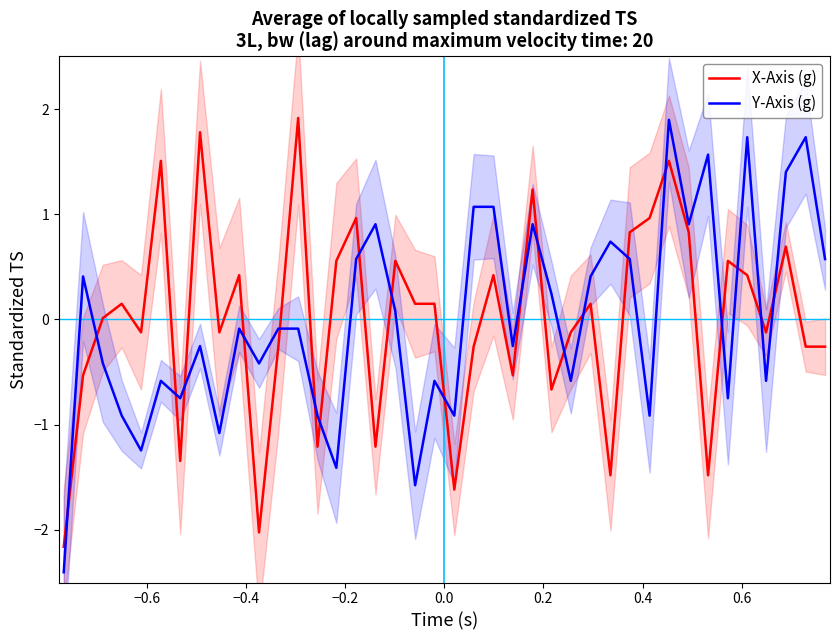

Reading left to right, list all the values displayed in this chart.

X-Axis (g): -2.2	-0.5	0.0	0.1	-0.1	1.5	-1.3	1.8	-0.1	0.4	-2.0	-0.3	1.9	-1.2	0.6	1.0	-1.2	0.6	0.1	0.1	-1.6	-0.3	0.4	-0.5	1.2	-0.7	-0.1	0.1	-1.5	0.8	1.0	1.5	0.8	-1.5	0.6	0.4	-0.1	0.7	-0.3	-0.3
Y-Axis (g): -2.4	0.4	-0.4	-0.9	-1.2	-0.6	-0.7	-0.3	-1.1	-0.1	-0.4	-0.1	-0.1	-0.9	-1.4	0.6	0.9	0.1	-1.6	-0.6	-0.9	1.1	1.1	-0.3	0.9	0.2	-0.6	0.4	0.7	0.6	-0.9	1.9	0.9	1.6	-0.7	1.7	-0.6	1.4	1.7	0.6